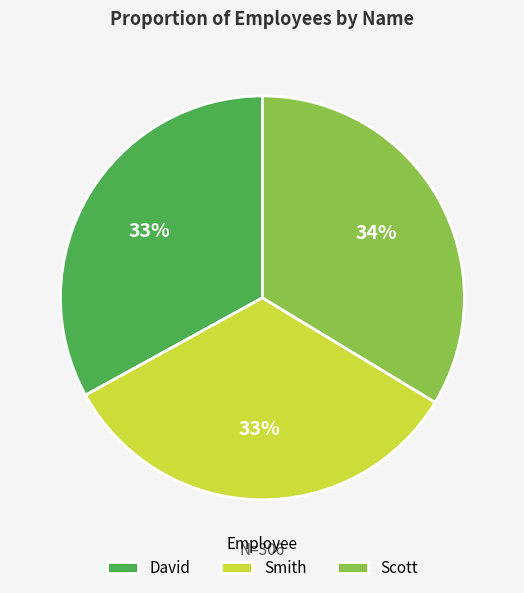

To the nearest percent, what portion does Smith represent?

33%